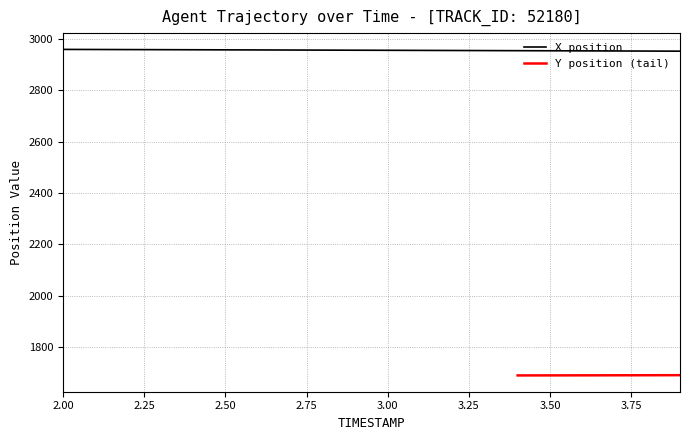

Is it true that the value at 3.2 is 3964.3?

False